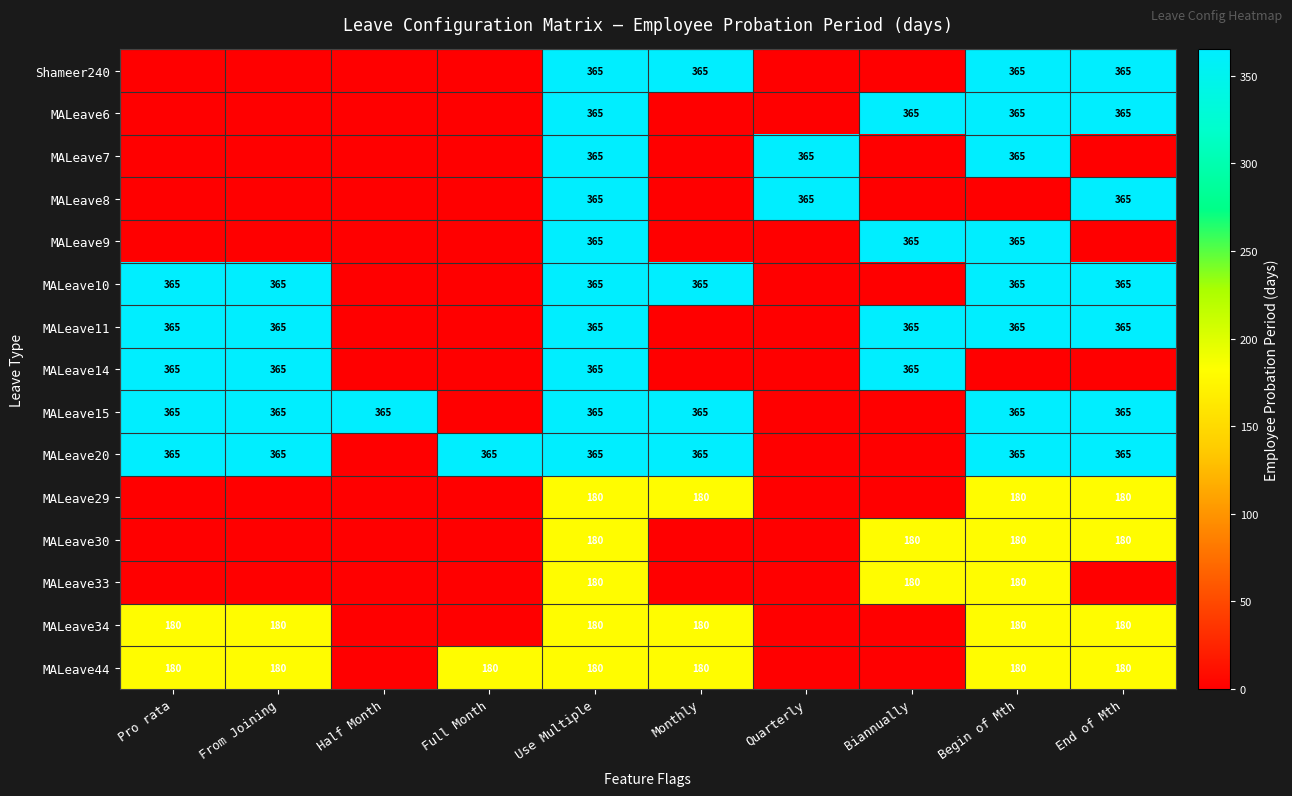

The MALeave20 series shows 628 at Pro rata. True or false?

False